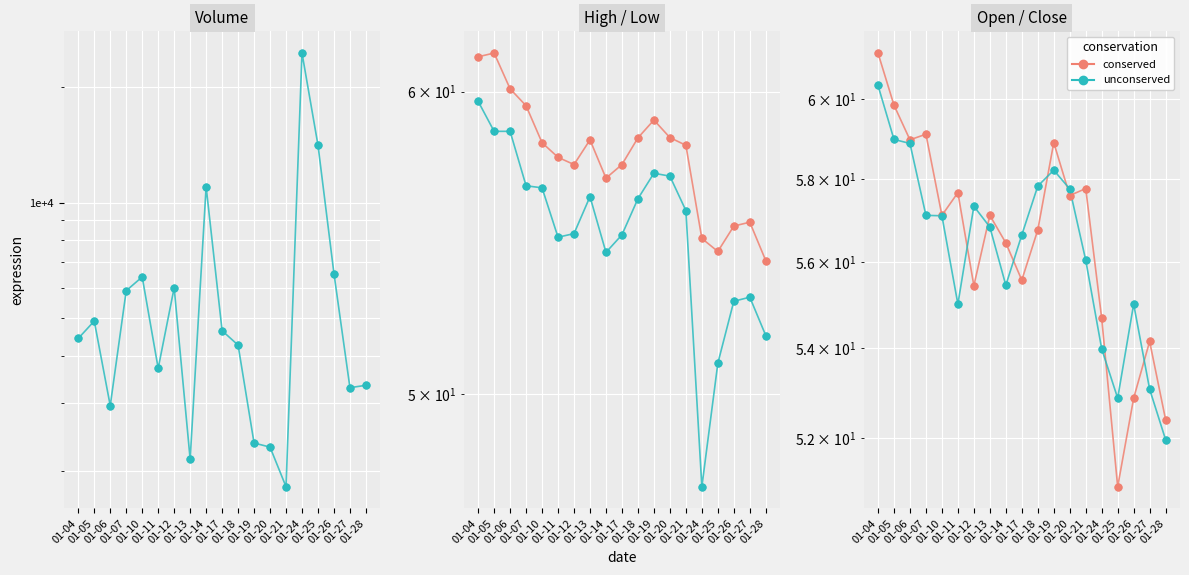

What is the total value across all series at 01-11?

3930.0